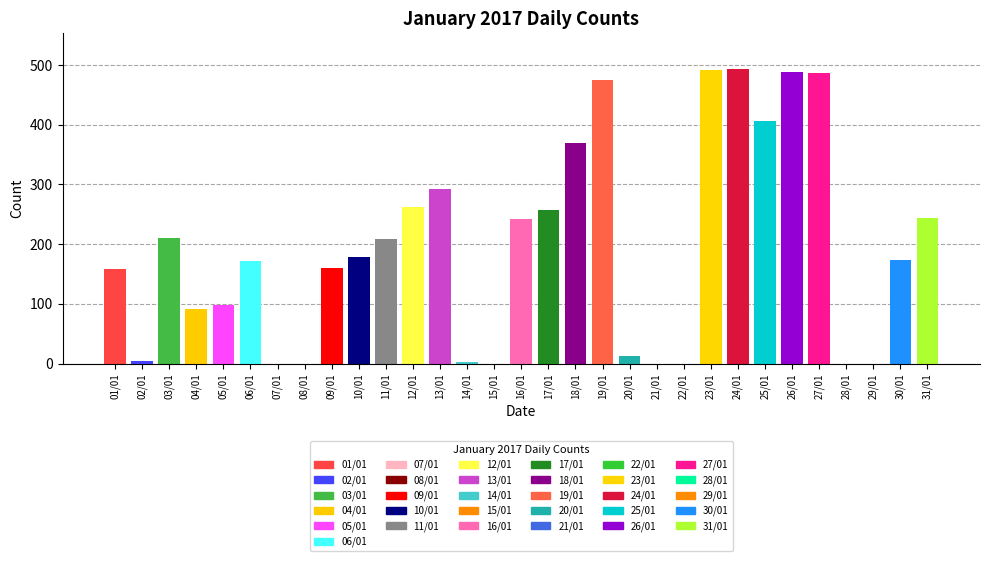

How many data points are above 173?

15